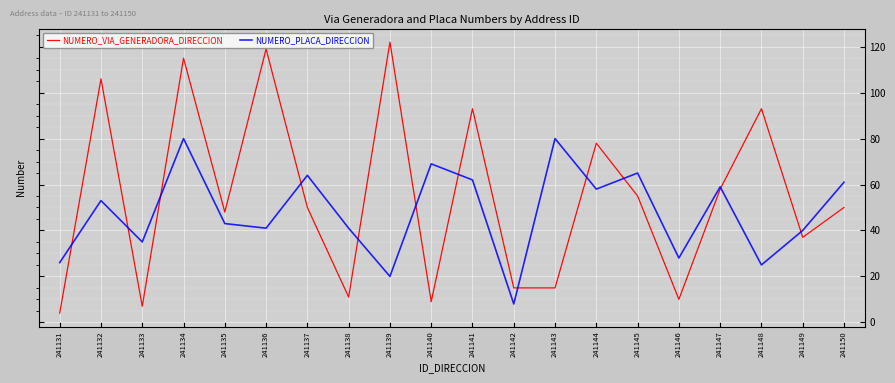

Reading left to right, extract all data points from this chart.

NUMERO_VIA_GENERADORA_DIRECCION: 4	106	7	115	48	119	50	11	122	9	93	15	15	78	55	10	58	93	37	50
NUMERO_PLACA_DIRECCION: 26	53	35	80	43	41	64	41	20	69	62	8	80	58	65	28	59	25	40	61